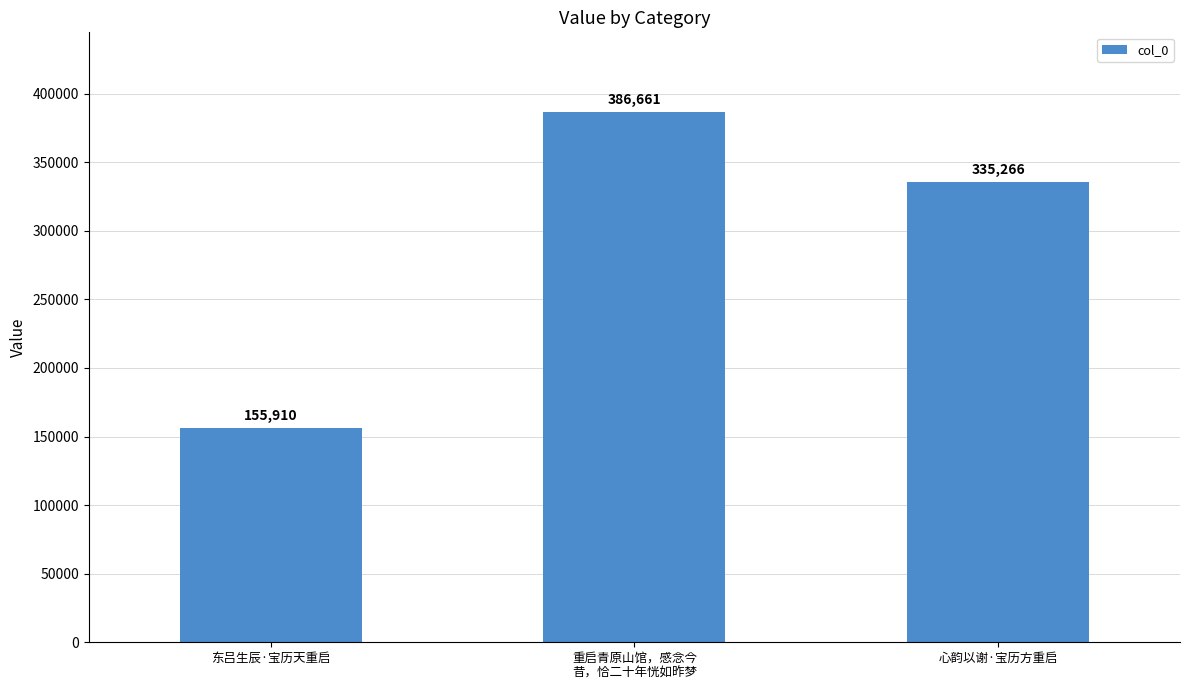

What is the sum of all values?

877837